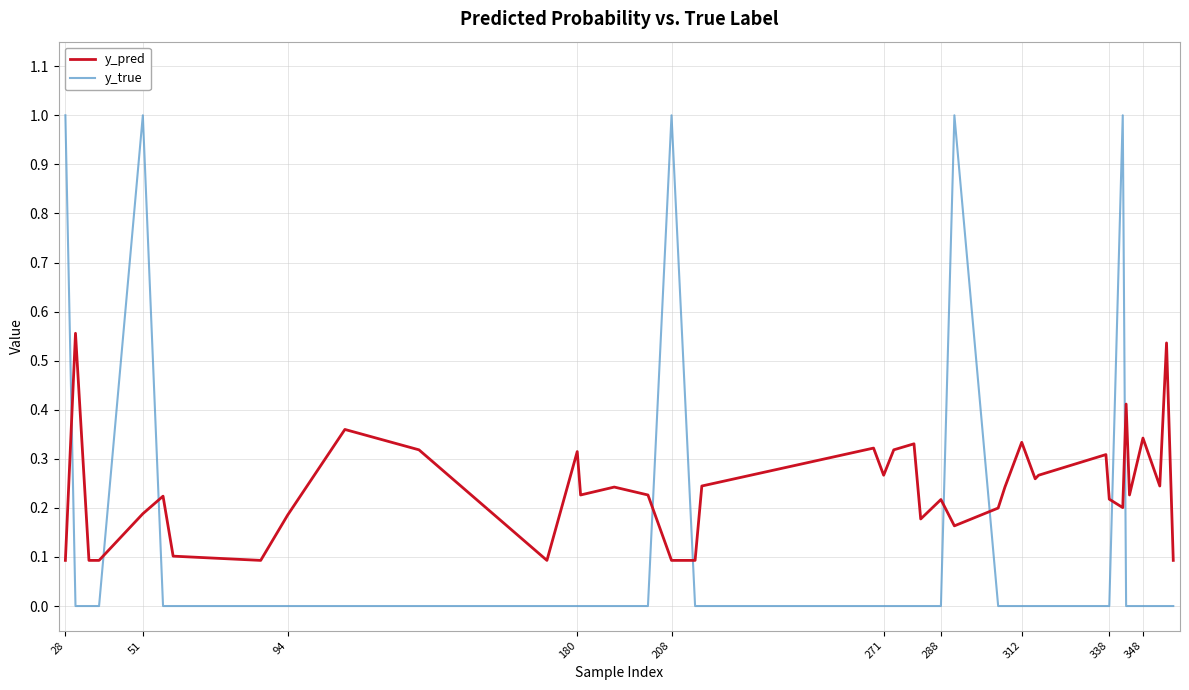

What is the lowest value of the y_pred series?

0.1